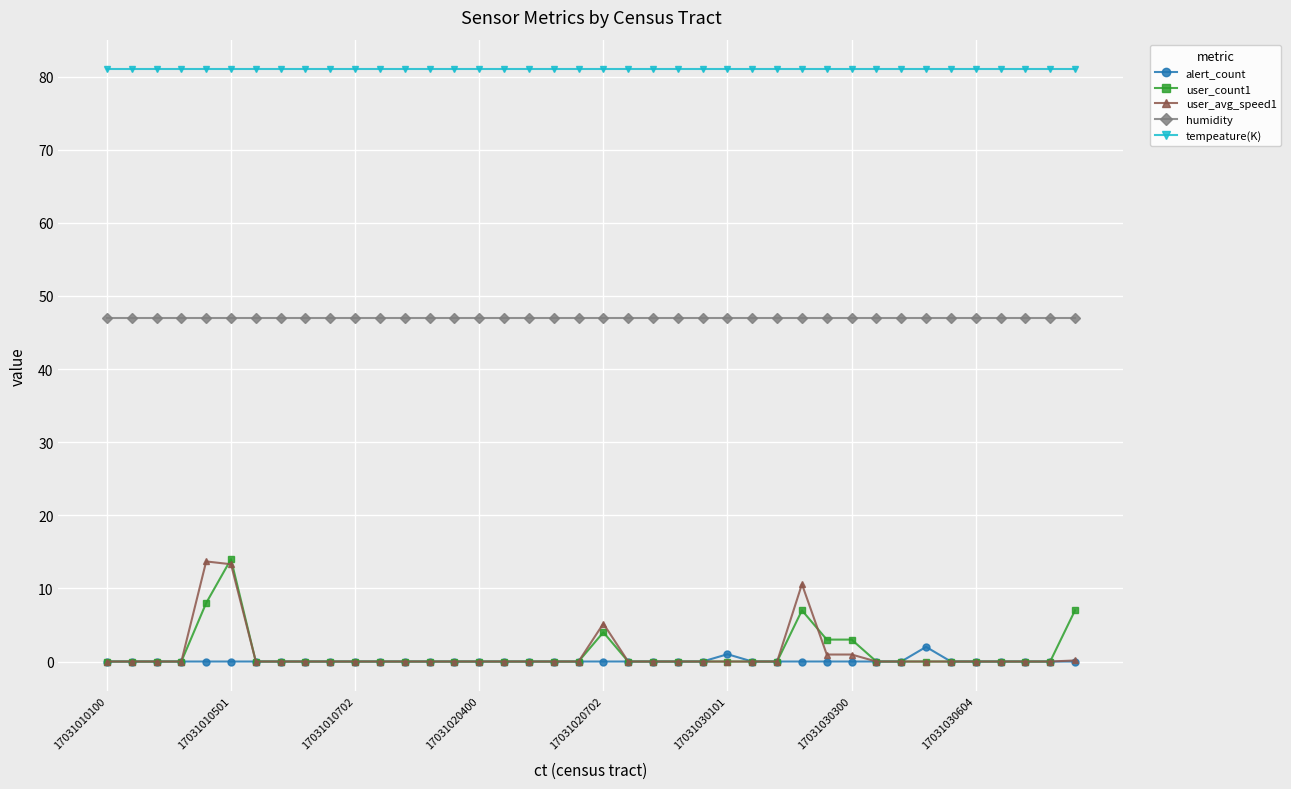

What is the value of the user_count1 point at the 5th from the left?

8.0